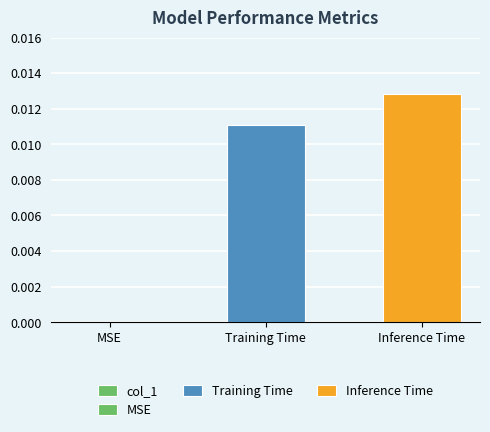

Rank the categories by value from highest to lowest.

Inference Time, Training Time, MSE